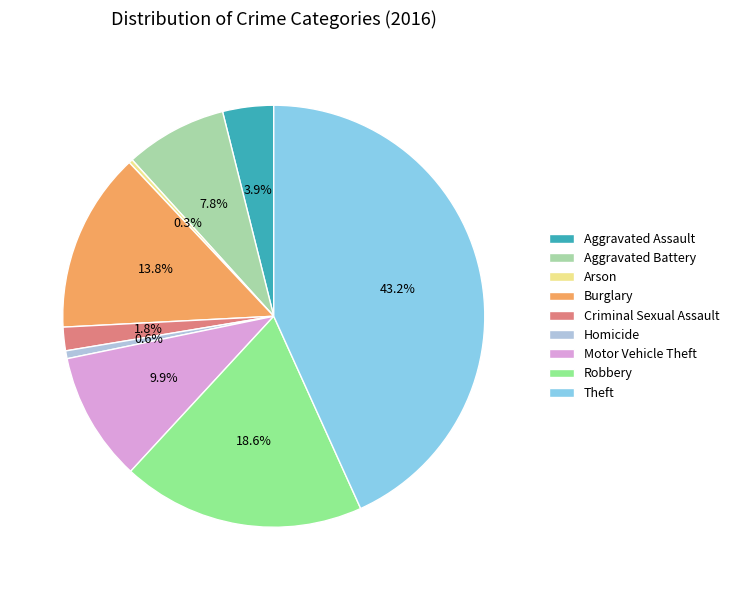

How many segments does this pie chart have?

9